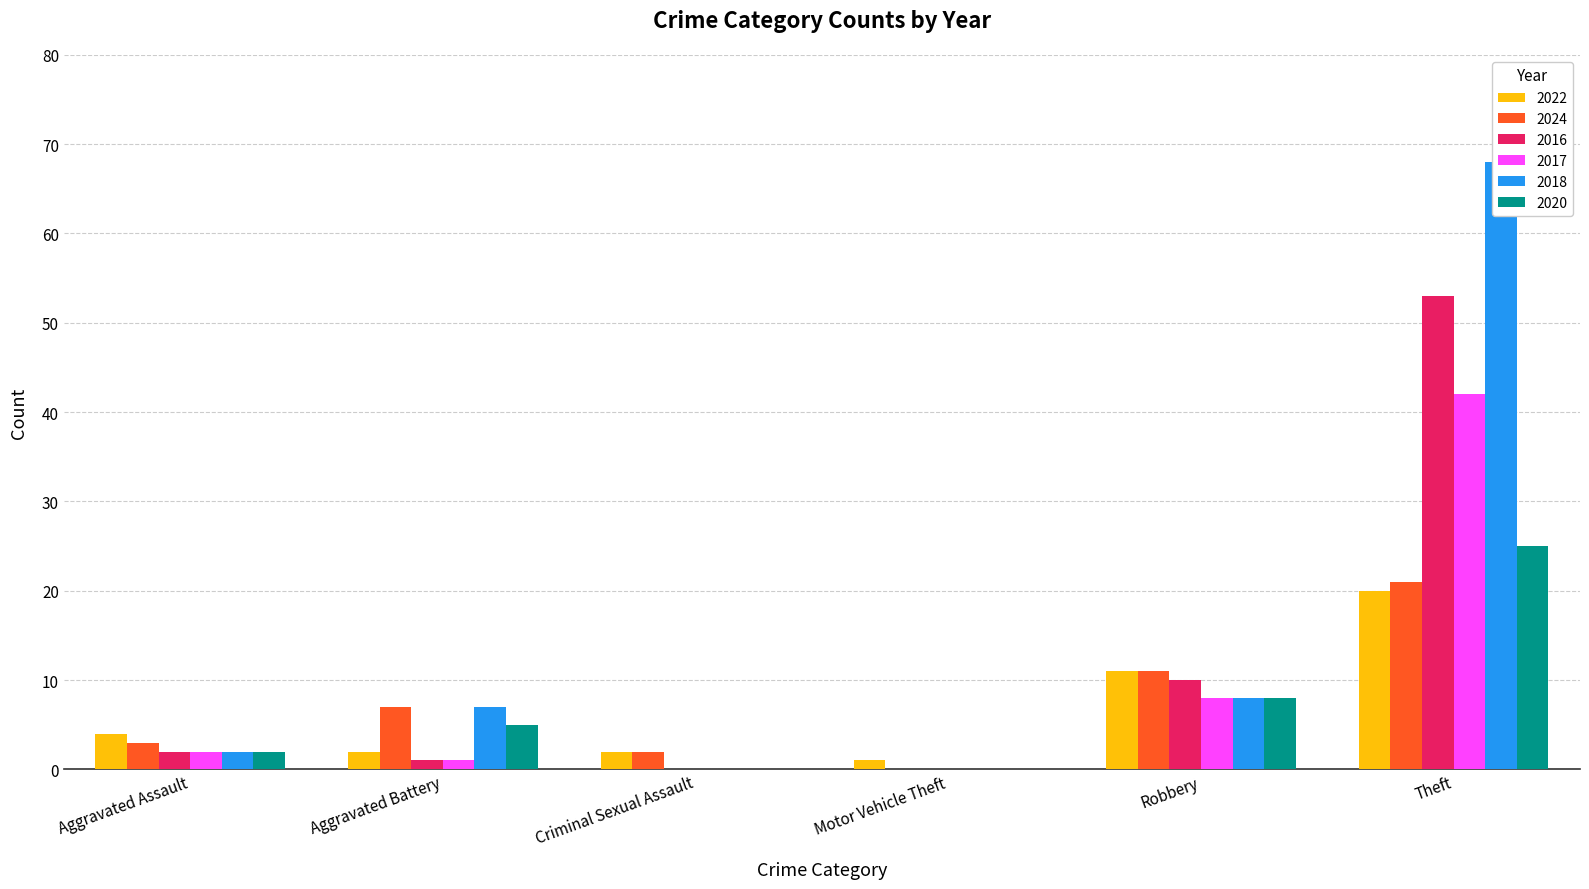

Which label corresponds to the smallest value in the chart?

Motor Vehicle Theft